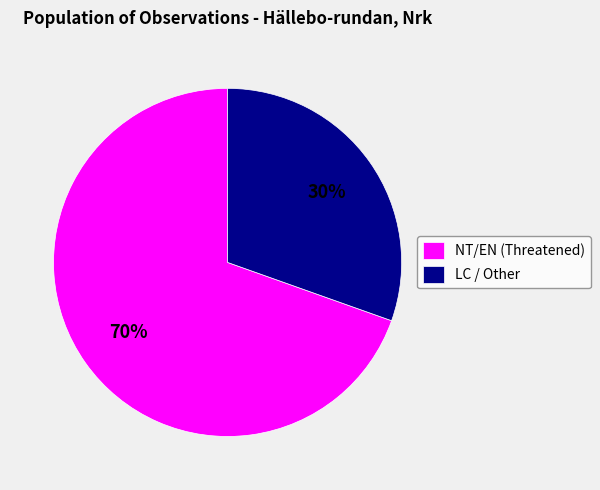

Is the sum of LC / Other and NT/EN (Threatened) greater than half?

Yes